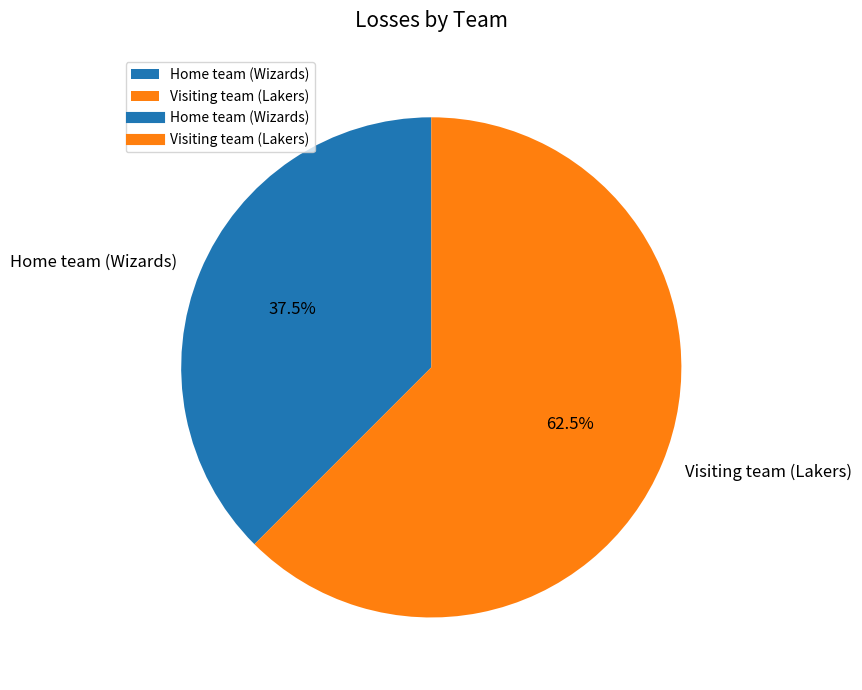

To the nearest percent, what is the difference between the largest and smallest slice percentages?

25%